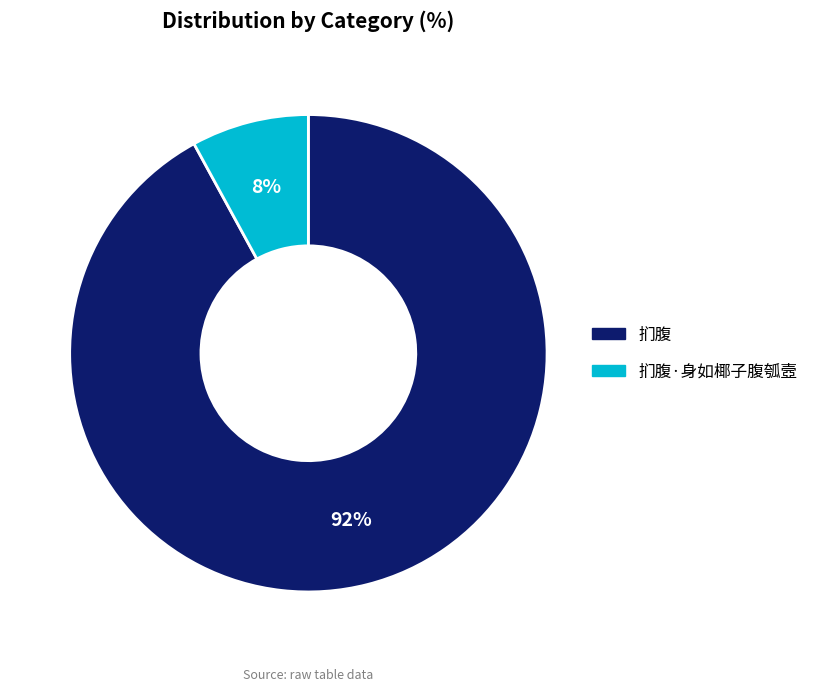

How many segments does this pie chart have?

2